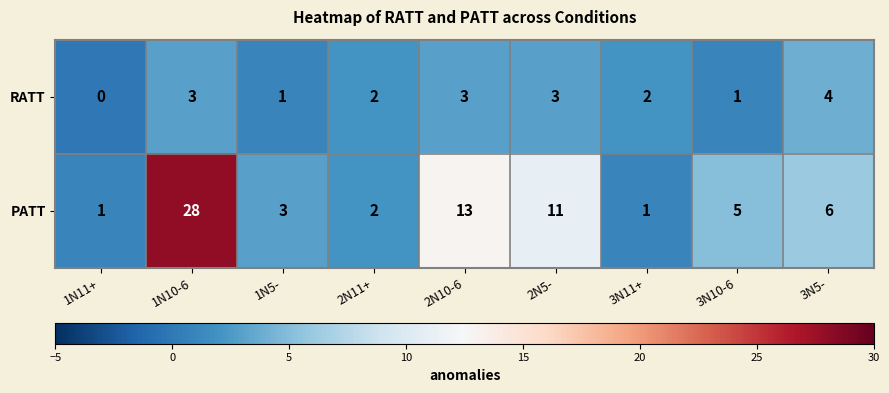

Which category has the highest value in the RATT series?

3N5-